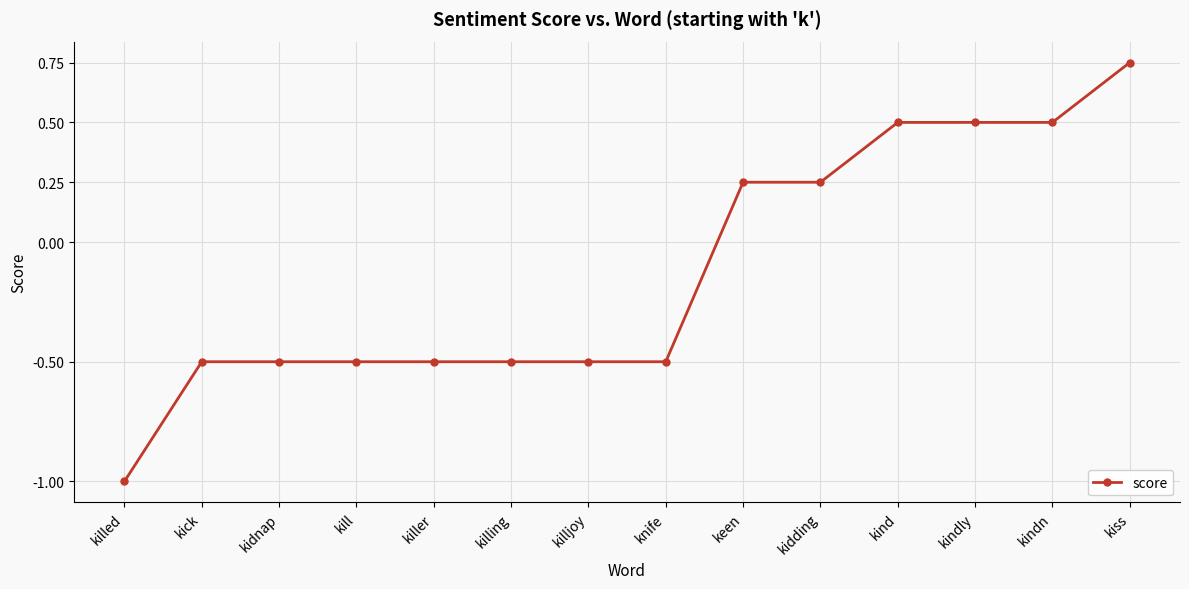

What position from the left is killed?

1